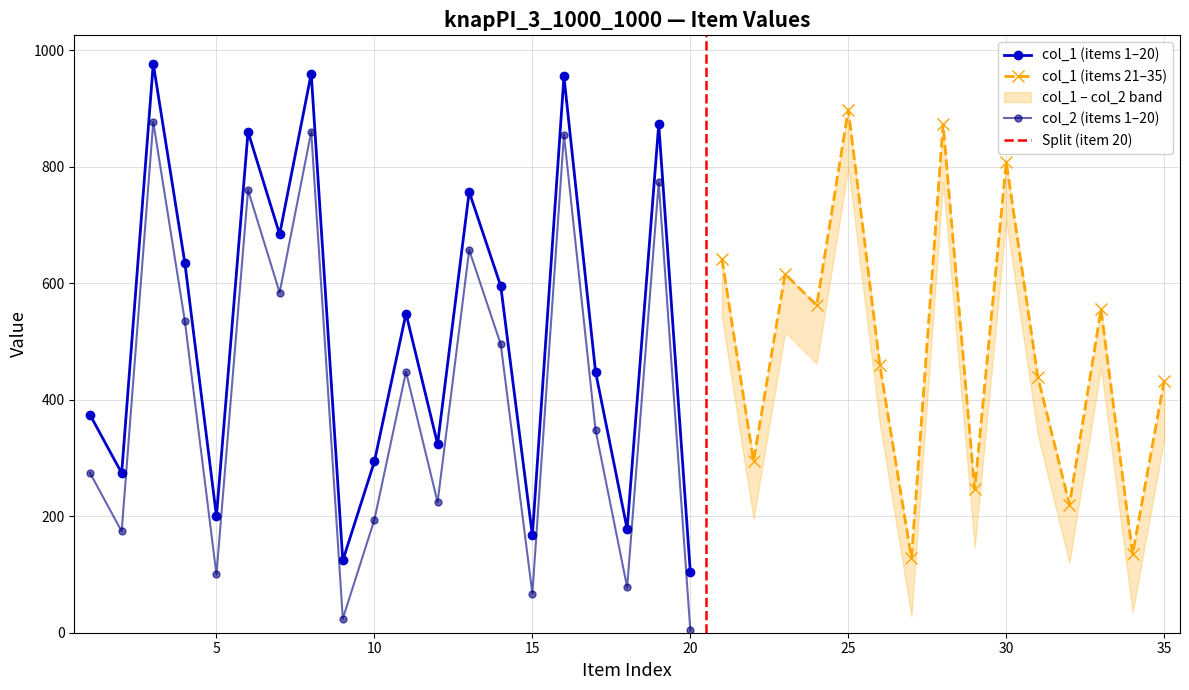

How many values in the col_1 series exceed 459?

17